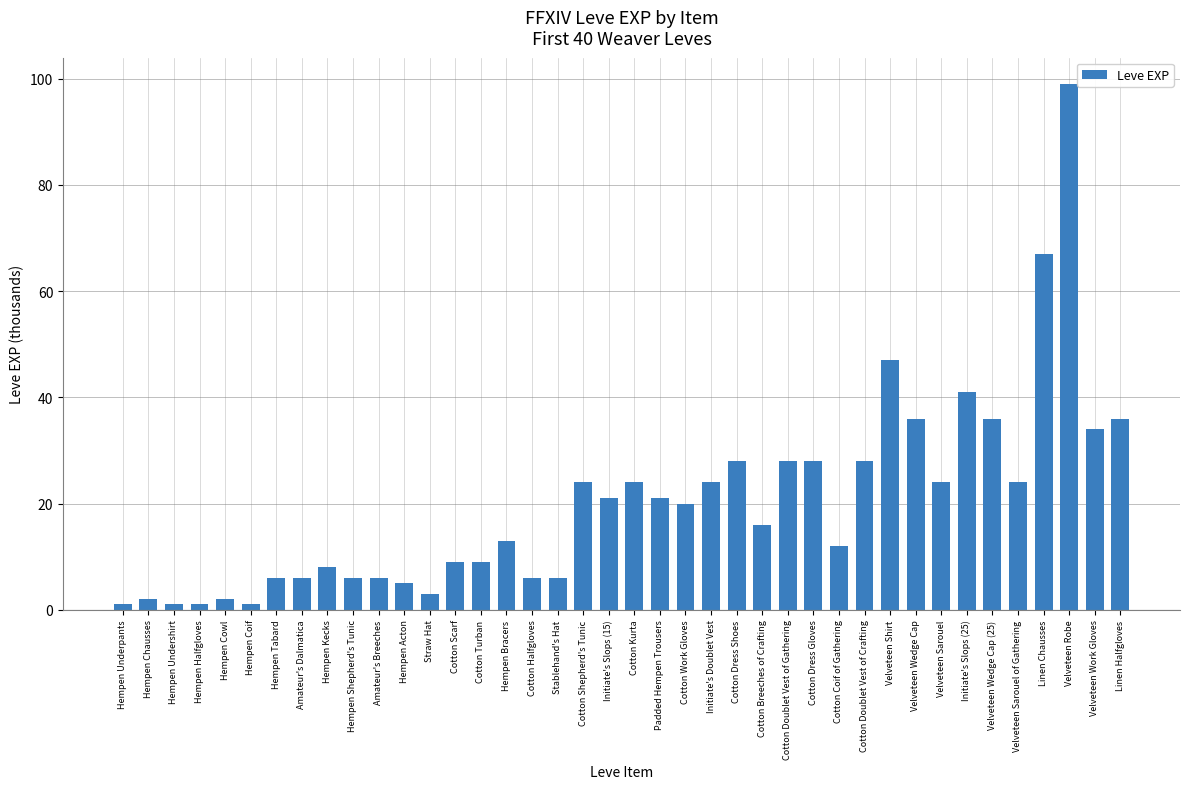

What is the change in value from Amateur's Dalmatica to Cotton Shepherd's Tunic?

+18